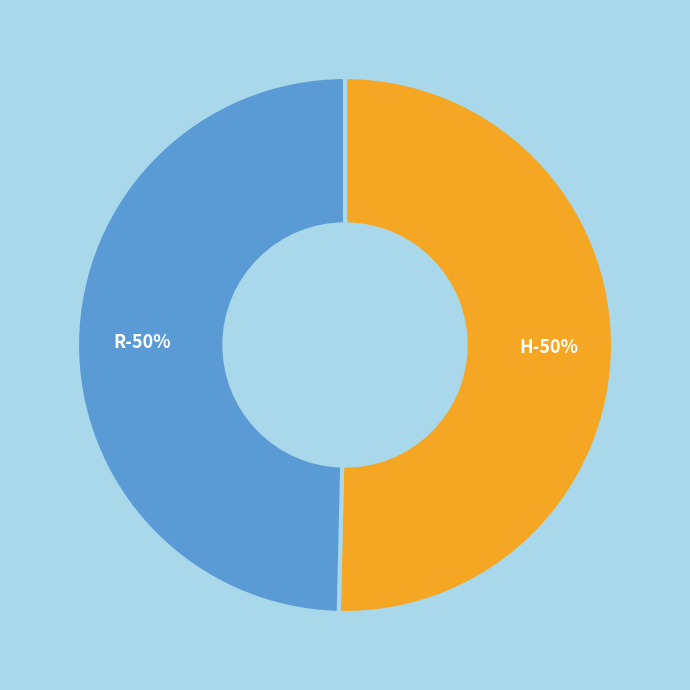

How much of the chart is everything except H?

49.6%